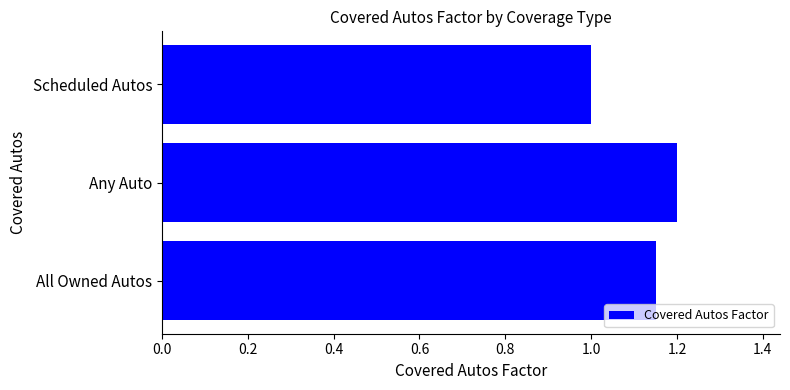

Does the chart contain any negative values?

No